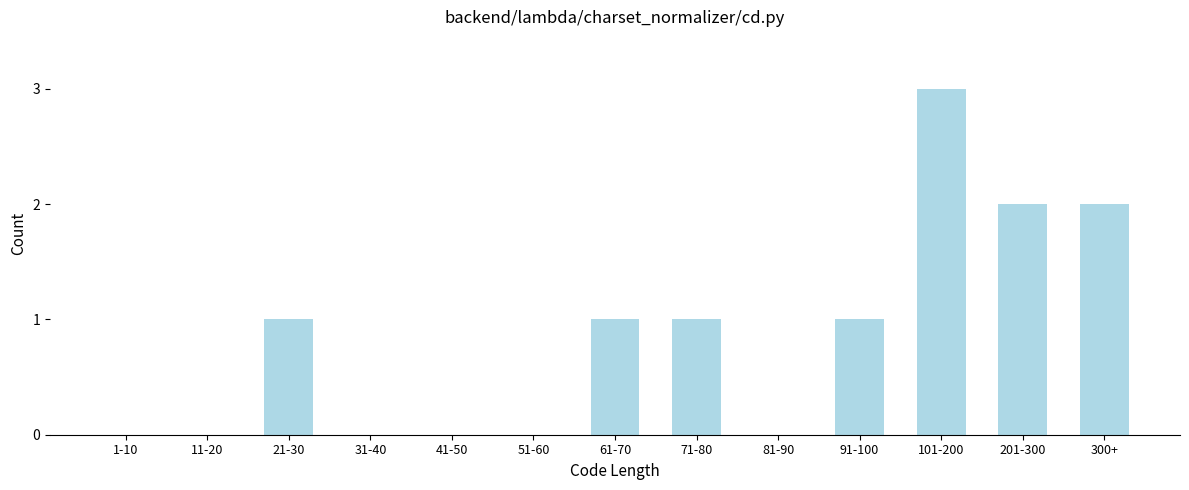

Reading left to right, list all the values displayed in this chart.

1-10=0	11-20=0	21-30=1	31-40=0	41-50=0	51-60=0	61-70=1	71-80=1	81-90=0	91-100=1	101-200=3	201-300=2	300+=2